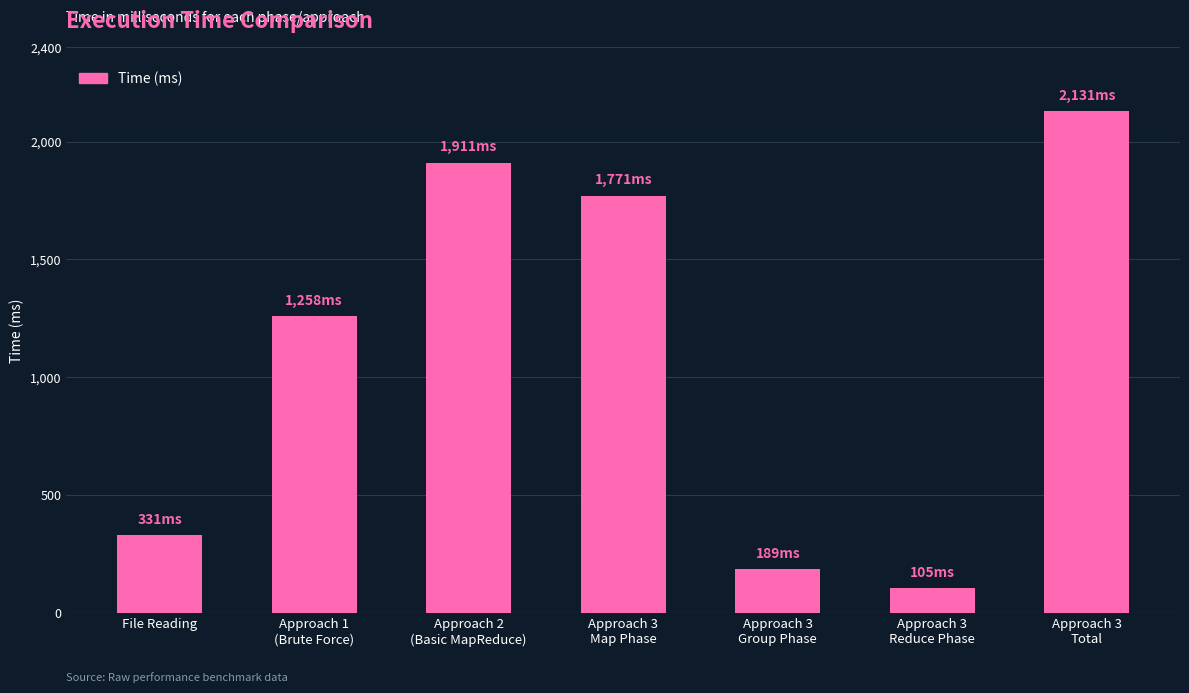

What is the smallest value displayed?

105